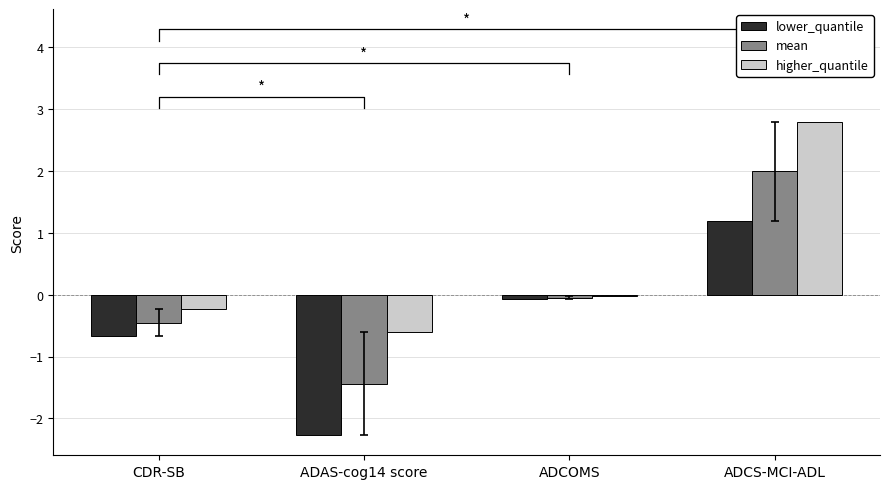

List the series in order of their overall mean, highest first.

higher_quantile, mean, lower_quantile